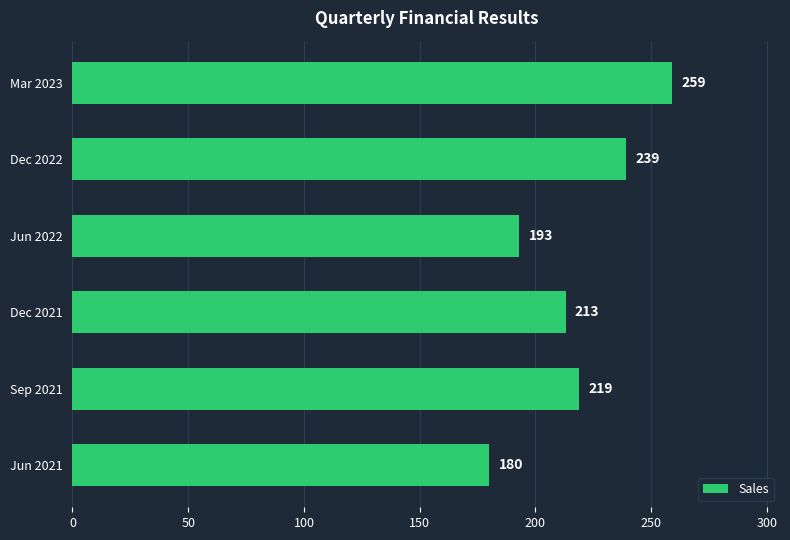

Which category has the highest value across all series?

Mar 2023